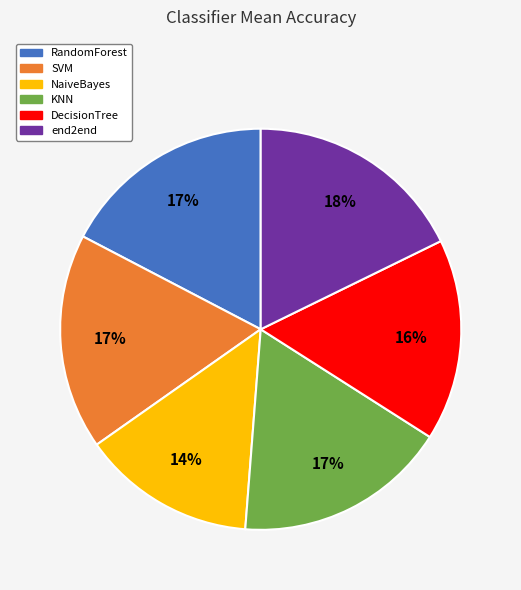

What is the smallest slice in the pie chart?

NaiveBayes